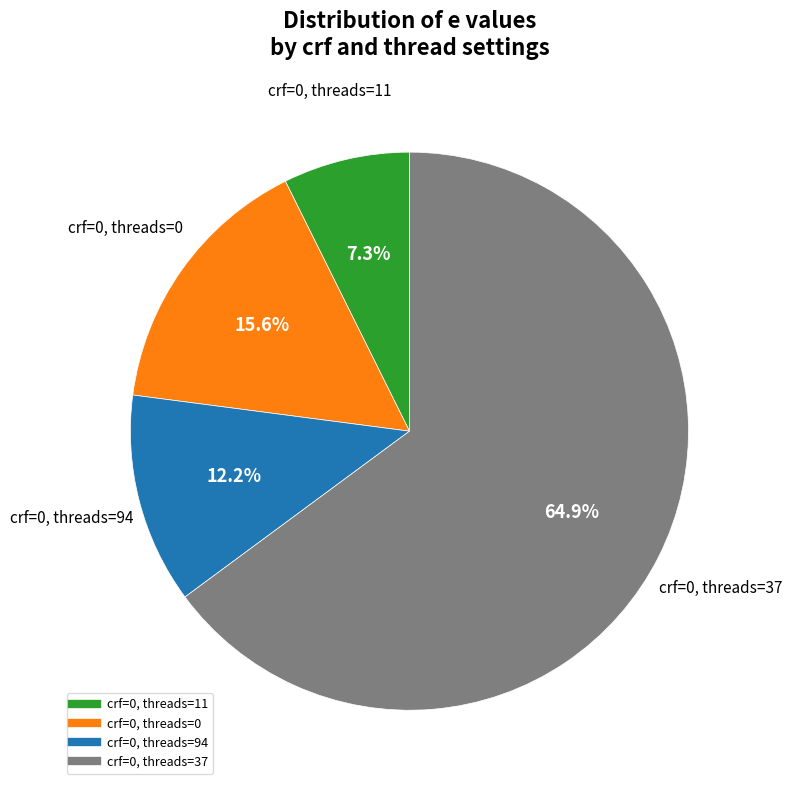

How many segments does this pie chart have?

4